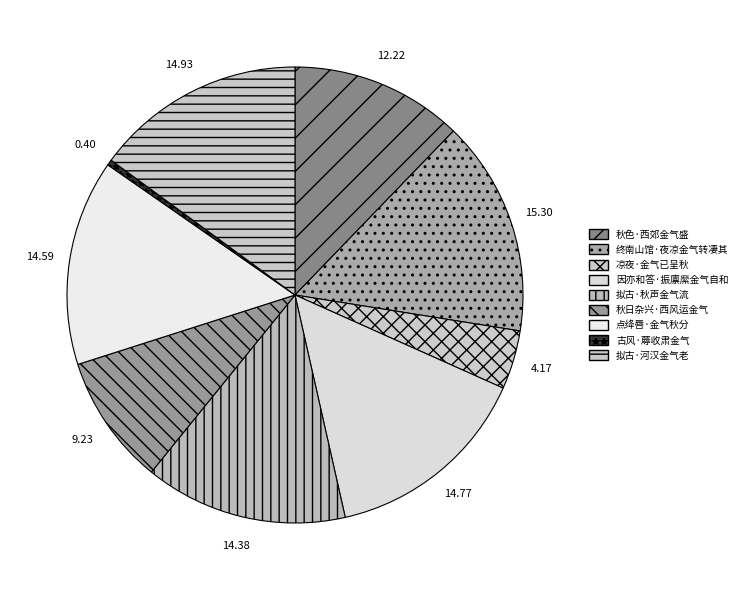

Which category has the biggest portion of the pie?

终南山馆·夜凉金气转凄其